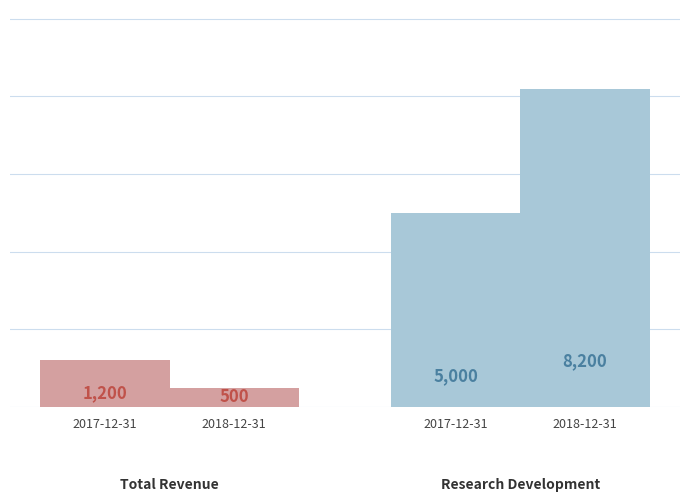

Reading left to right, transcribe all the data shown in this chart.

Total Revenue: 2017-12-31=1200	2018-12-31=500
Research Development: 2017-12-31=5000	2018-12-31=8200